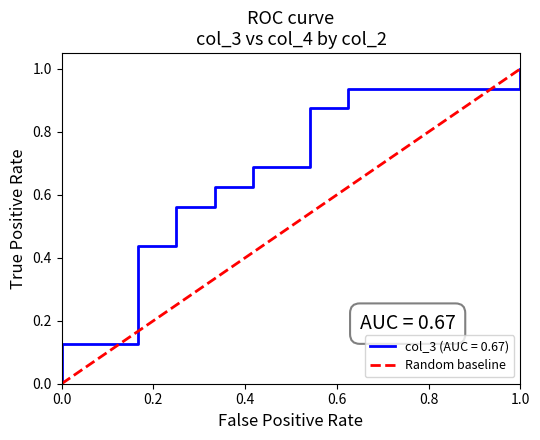

What is the sum of all values?

1